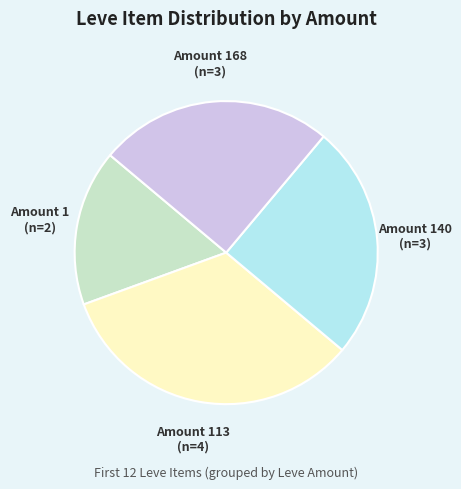

Does any single category account for the majority?

No